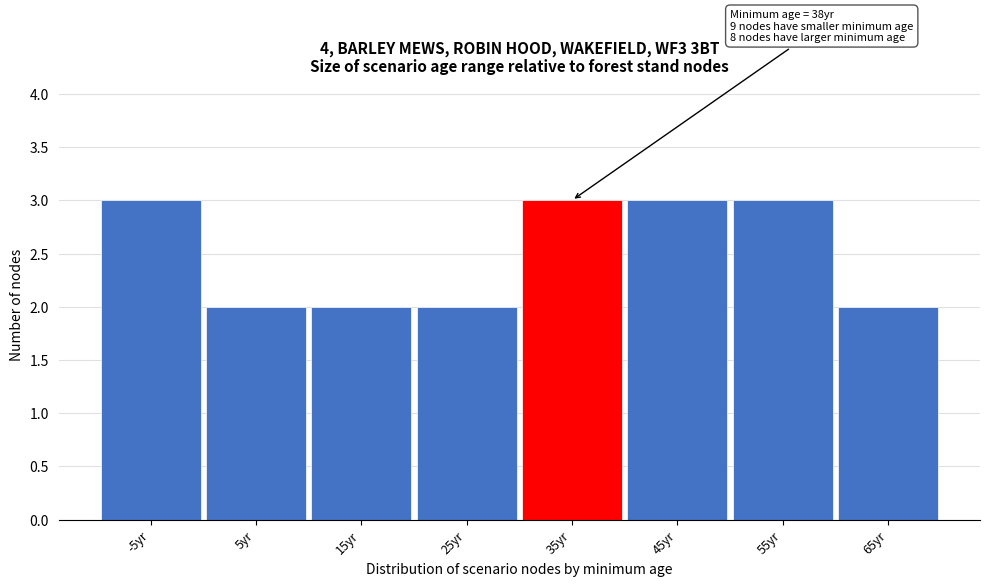

Reading left to right, list all the values displayed in this chart.

3	2	2	2	3	3	3	2